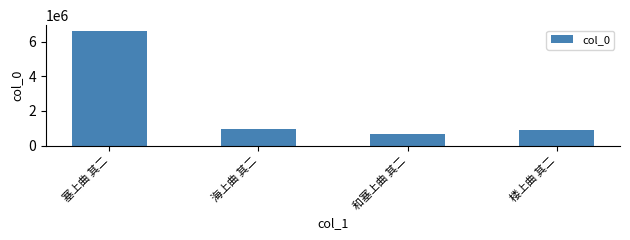

What is the label of the 3rd bar from the right?

海上曲 其二